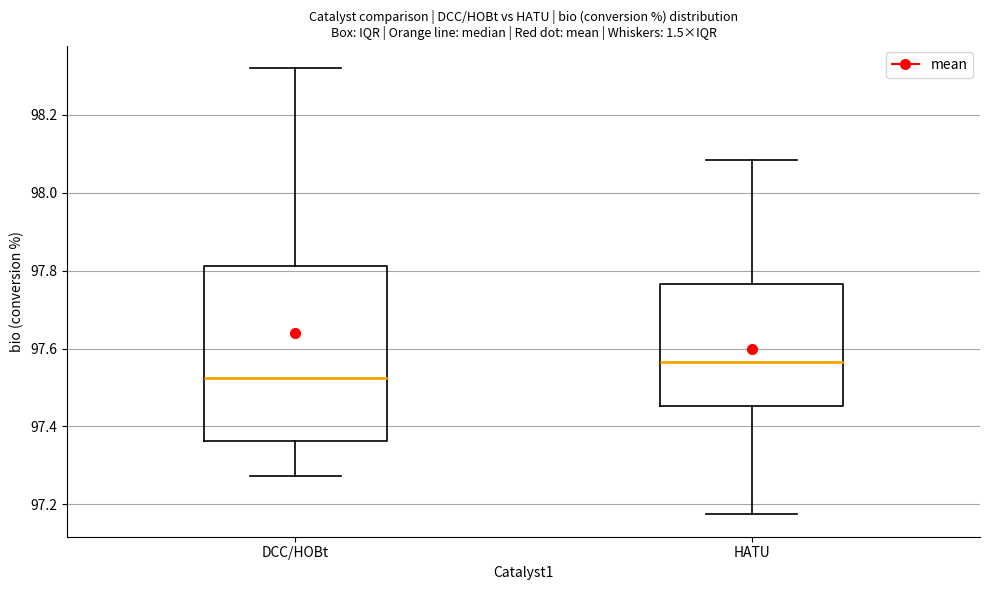

Reading left to right, transcribe this box plot: for each box, give where its median line is, the range the box spans, and where its two whiskers end, as read against the y-axis. The values are not printed on the chart, so give them approximately, as read against the axis.

DCC/HOBt: median 97.52, box 97.36 to 97.82, whiskers 97.28 to 98.32
HATU: median 97.56, box 97.46 to 97.76, whiskers 97.18 to 98.08